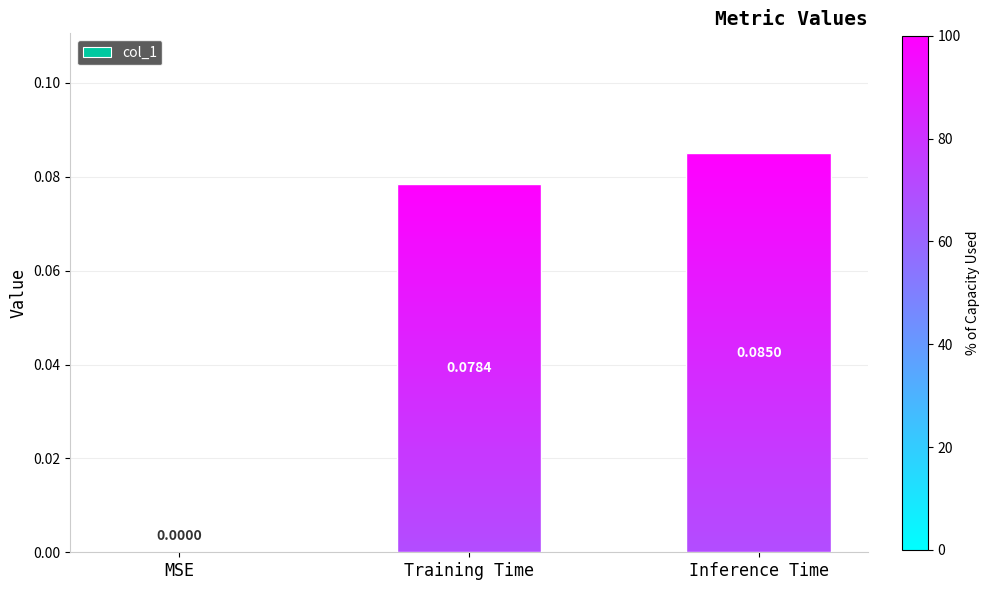

Rank the categories by value from lowest to highest.

MSE, Training Time, Inference Time